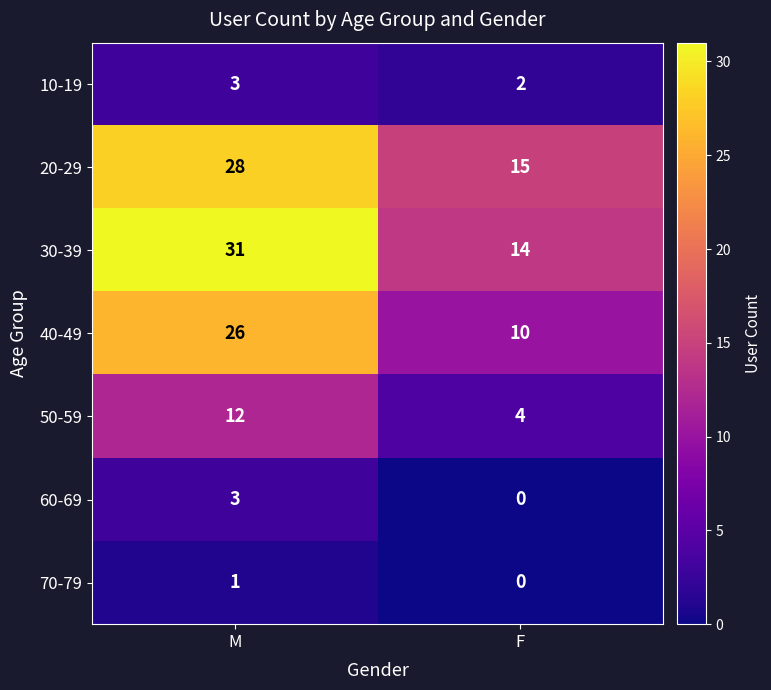

List the labels in order of 60-69 value, smallest first.

F, M